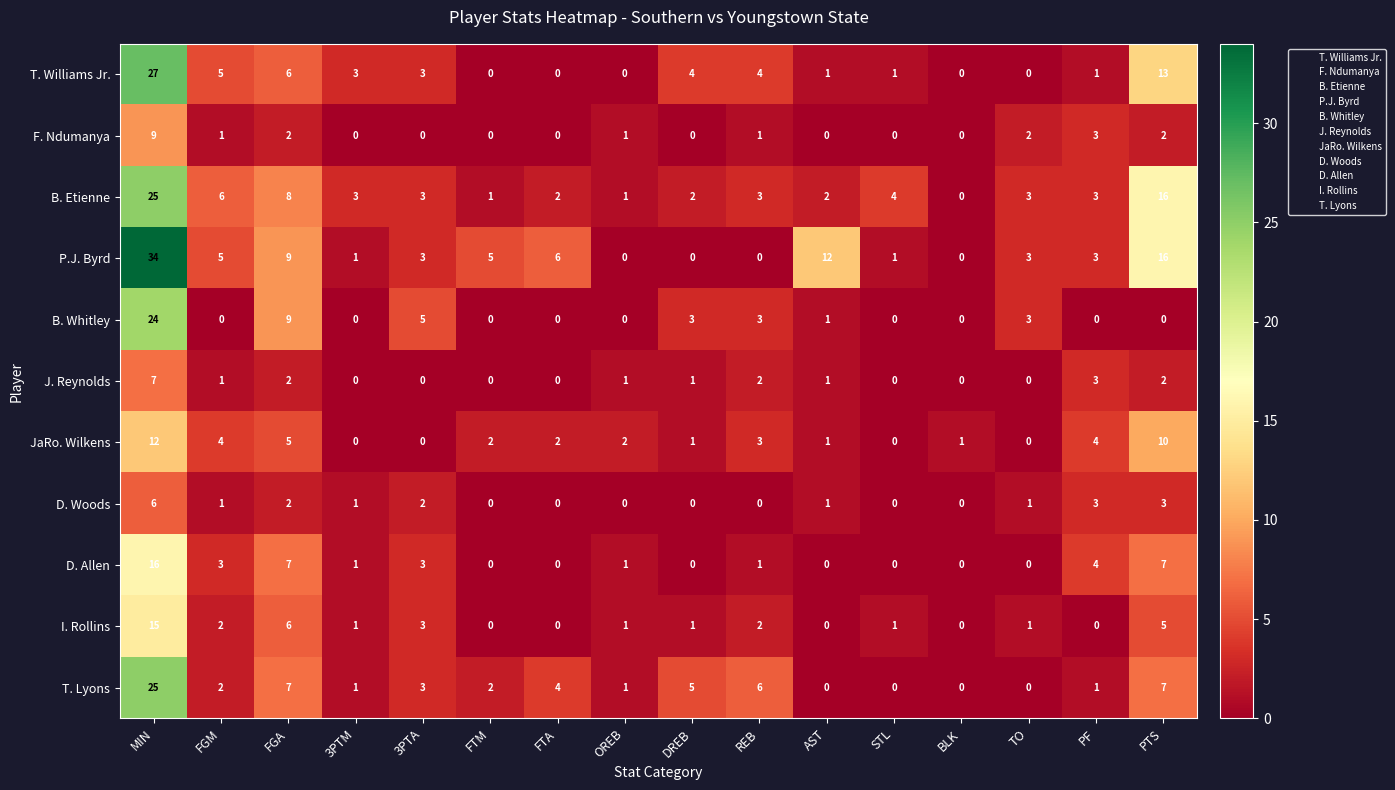

Which category has the highest value across all series?

MIN